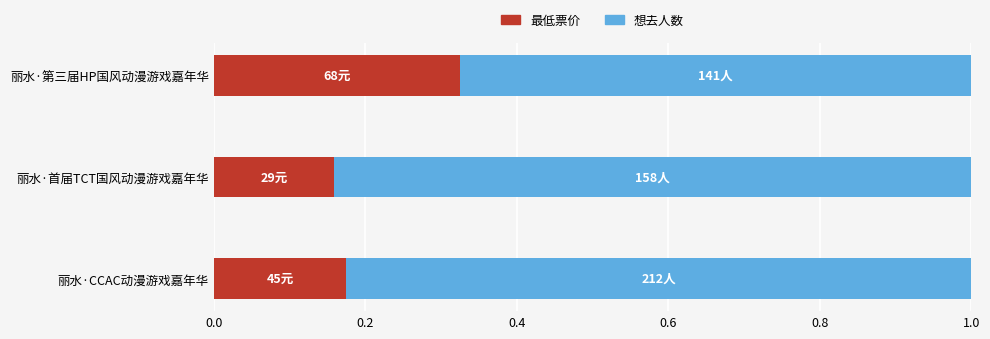

The value of 最低票价 at 丽水·第三届HP国风动漫游戏嘉年华 is 0.1. True or false?

False